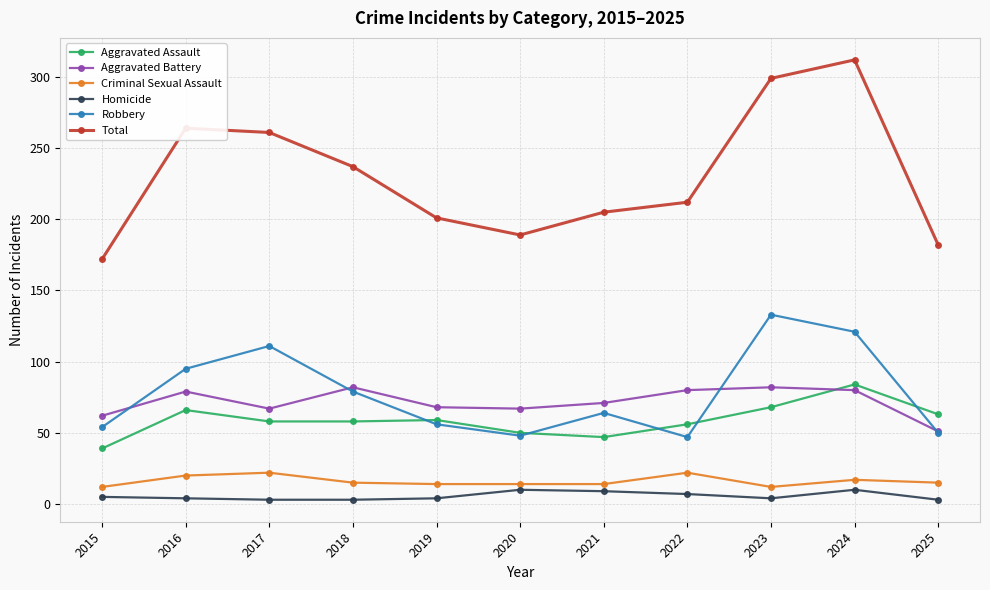

Which series has the largest range (max minus min)?

Total